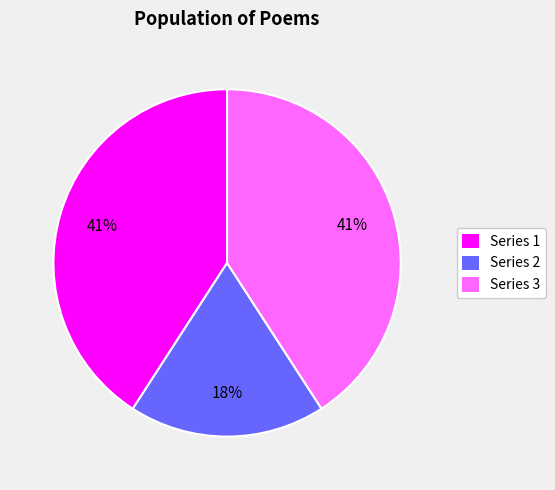

To the nearest percent, what is the difference between the largest and smallest slice percentages?

23%